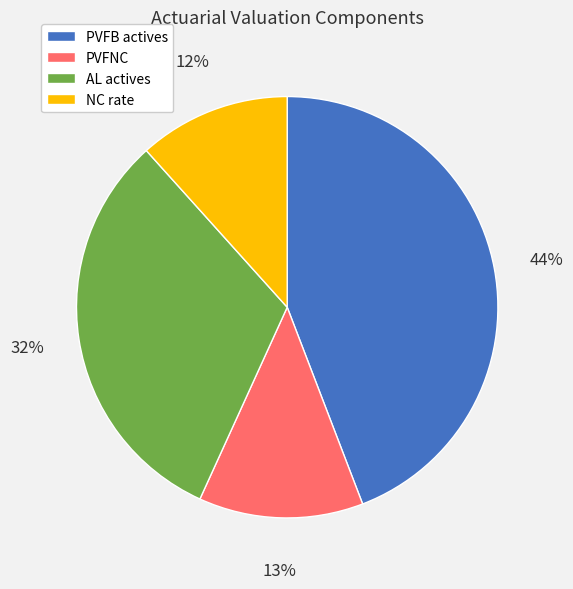

To the nearest percent, what percentage of the pie is AL actives?

32%